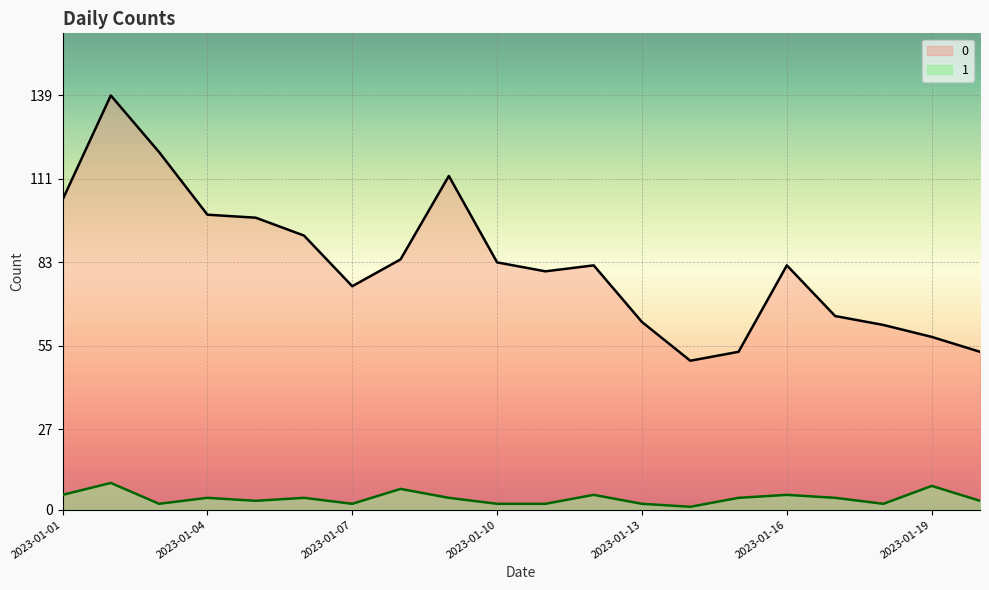

How many categories are shown in the chart?

20